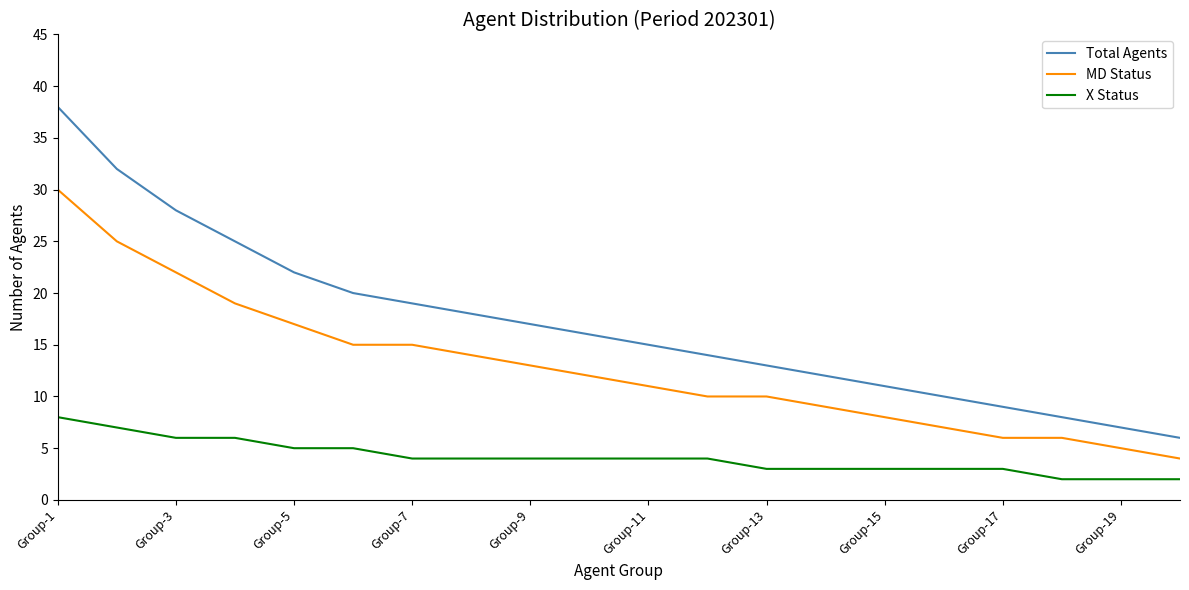

What is the greatest value displayed?

38